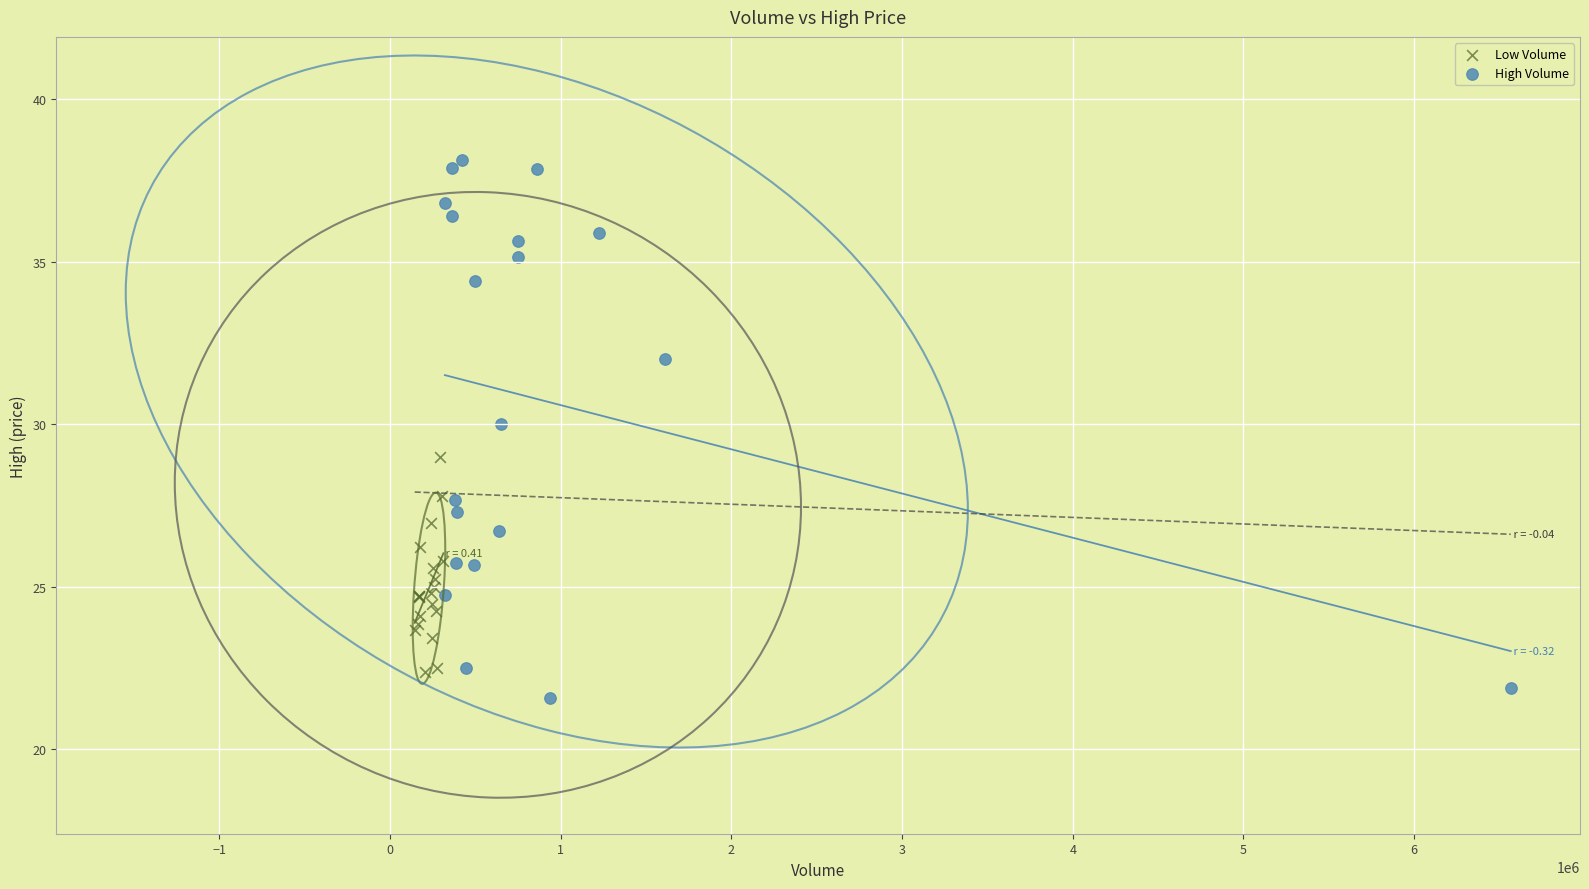

Which series reaches the maximum Y coordinate?

High Volume